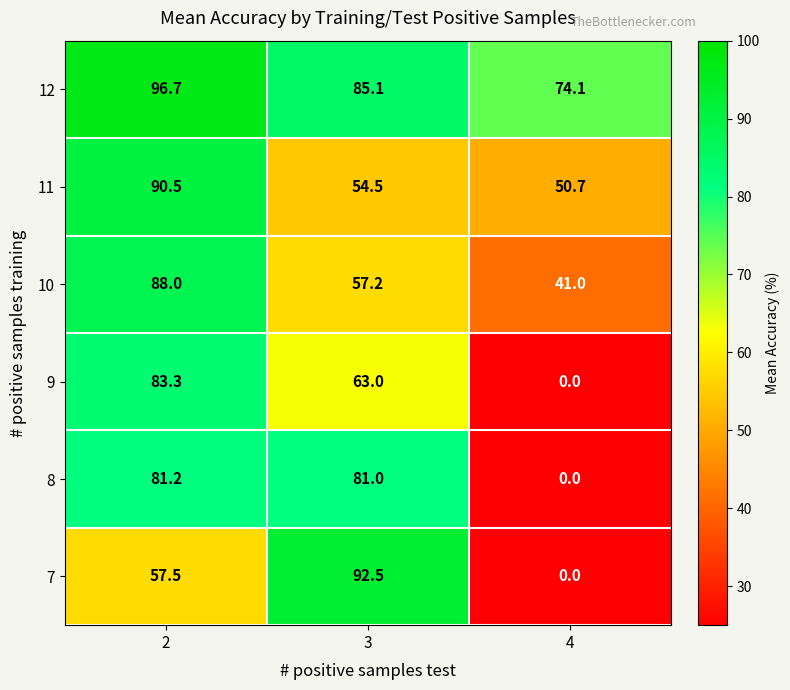

Which series changed the most between 2 and 3?

11